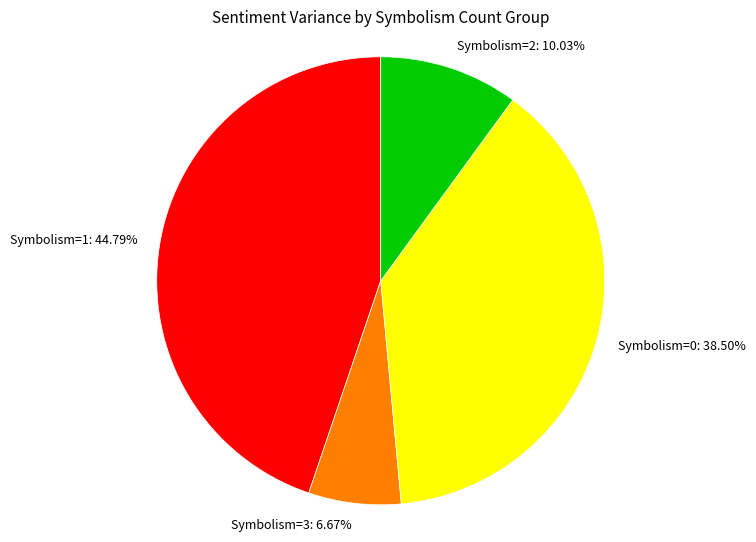

To the nearest percent, what is the difference between the largest and smallest slice percentages?

38%